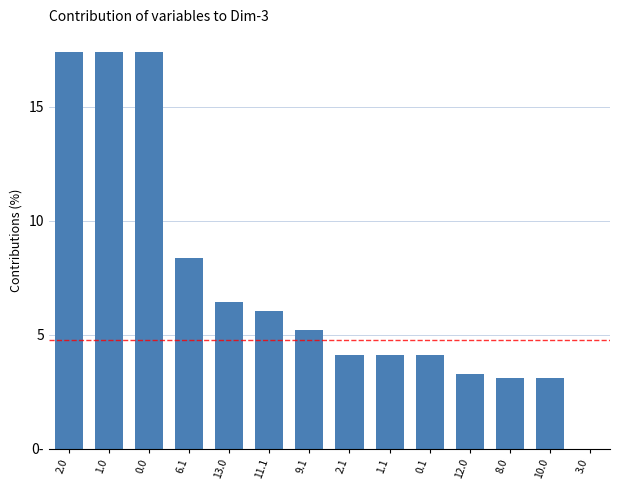

What is the average value?

7.1